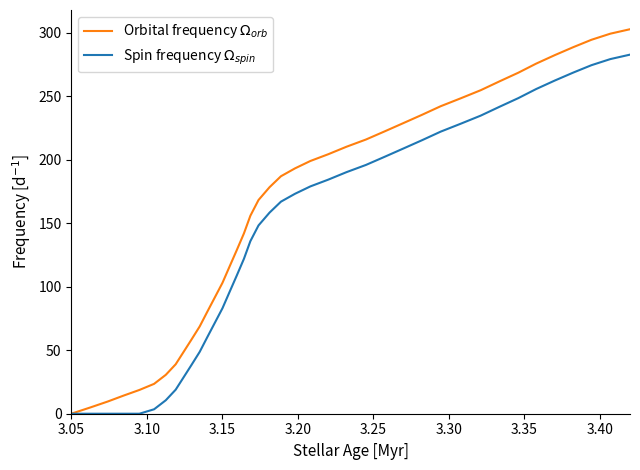

Does the chart display data point markers on the line(s)?

No